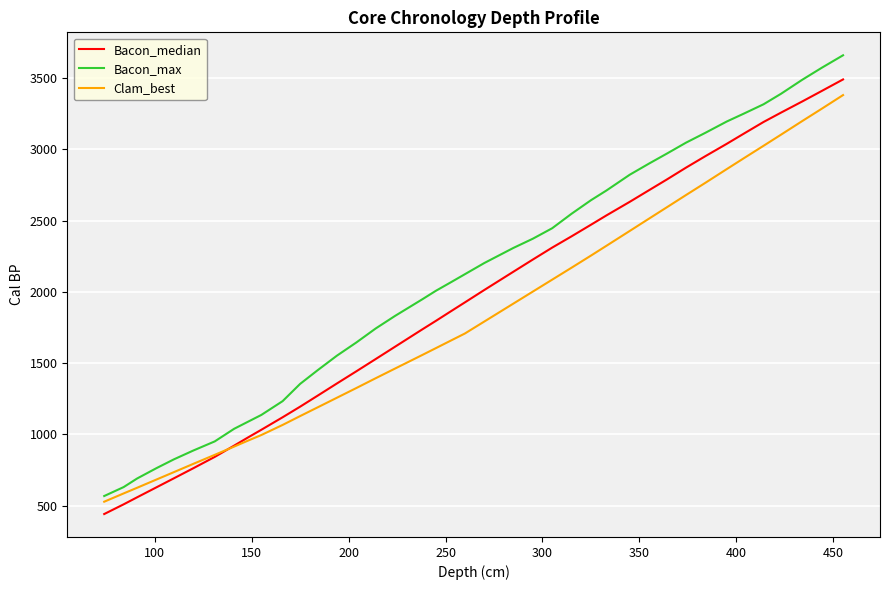

List the series in order of their peak value, lowest first.

Clam_best, Bacon_median, Bacon_max